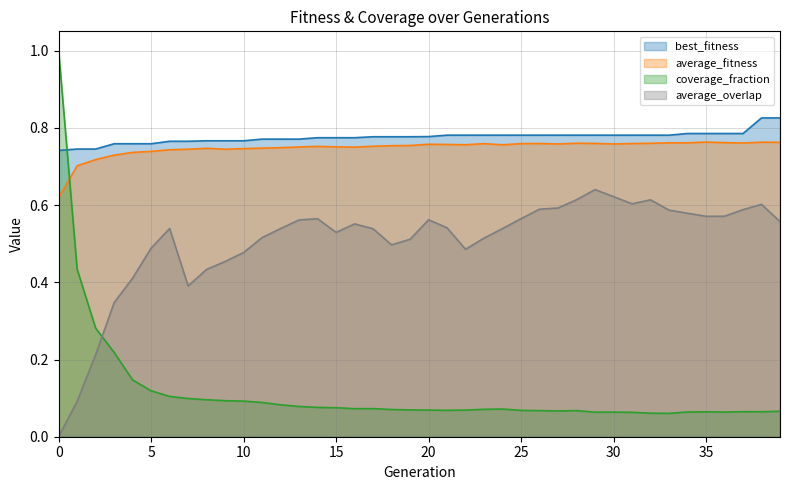

What are all the series names shown in the legend?

best_fitness, average_fitness, coverage_fraction, average_overlap